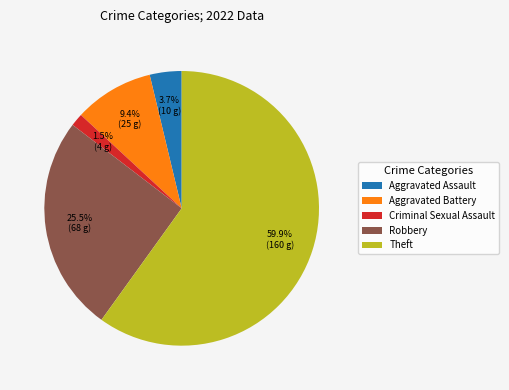

Count the number of slices in the pie.

5